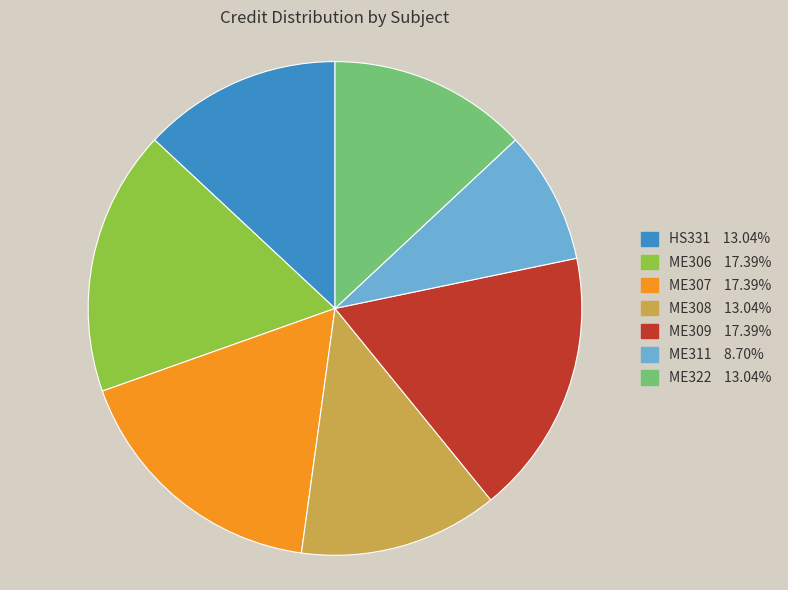

Does ME306 represent more than half of the total?

No